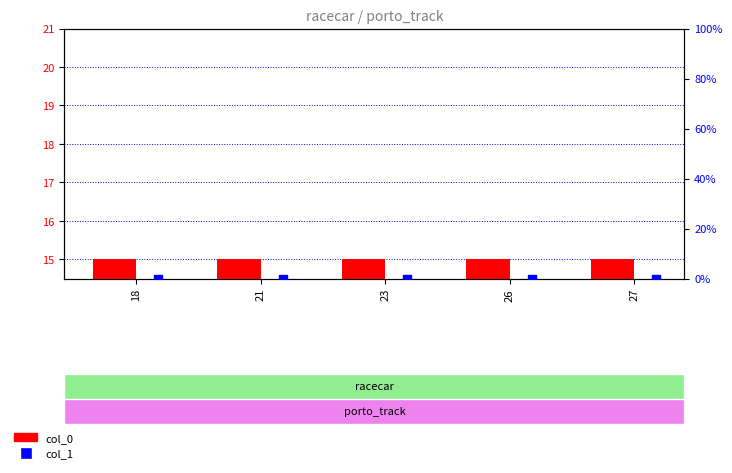

Which series has the largest total across all categories?

col_0